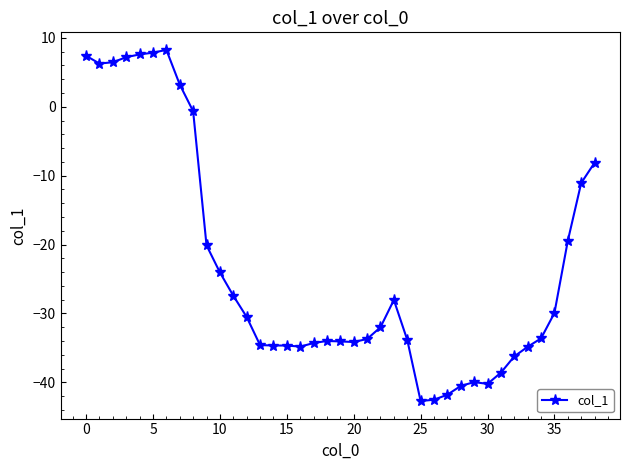

True or false: there are more than 2 points higher than both neighbors.

True